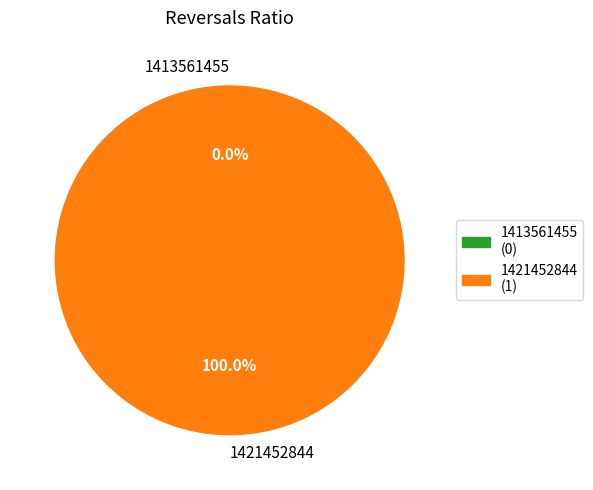

To the nearest percent, what is the difference between the 1413561455 and 1421452844 slice percentages?

100%